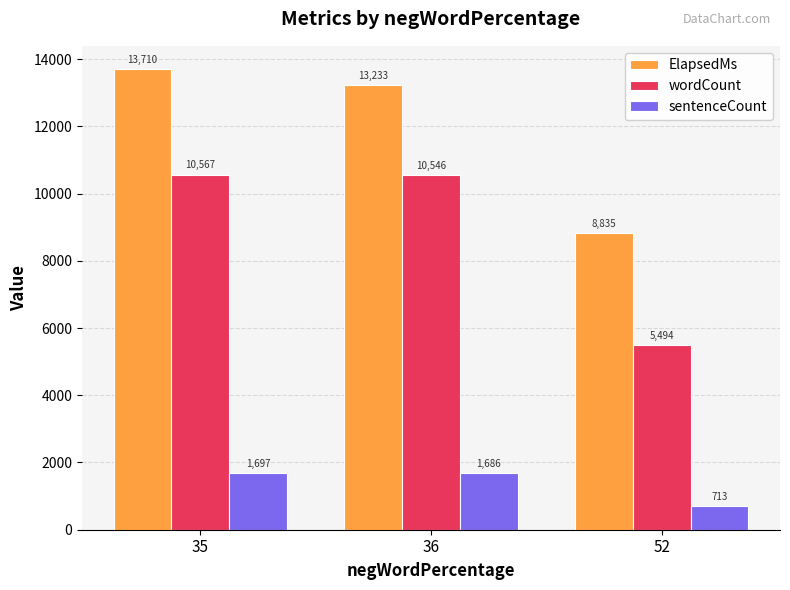

Which label corresponds to the largest value in the chart?

35